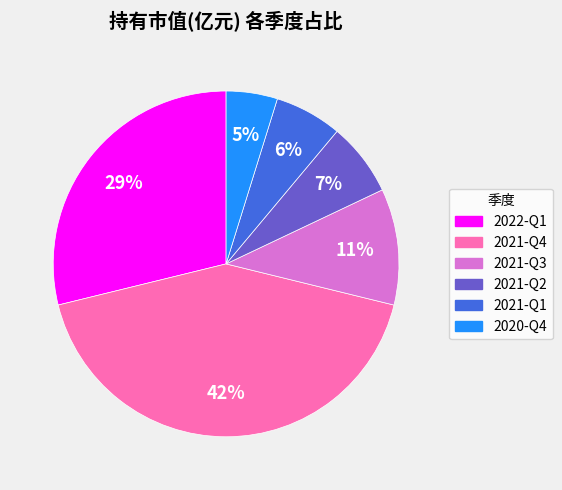

To the nearest percent, what portion does 2021-Q3 represent?

11%